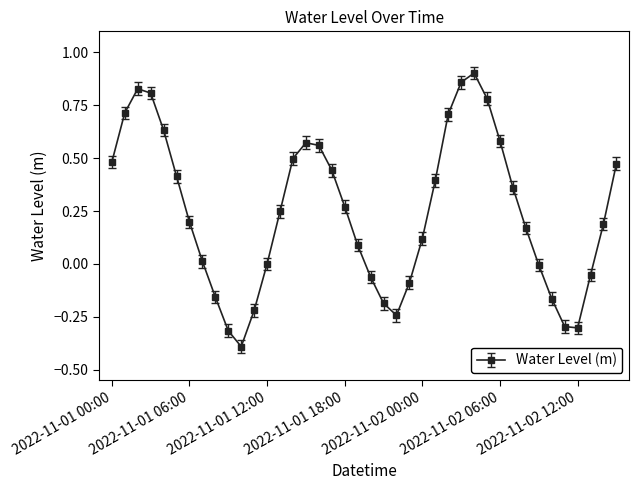

What is the sum of all values?

9.8